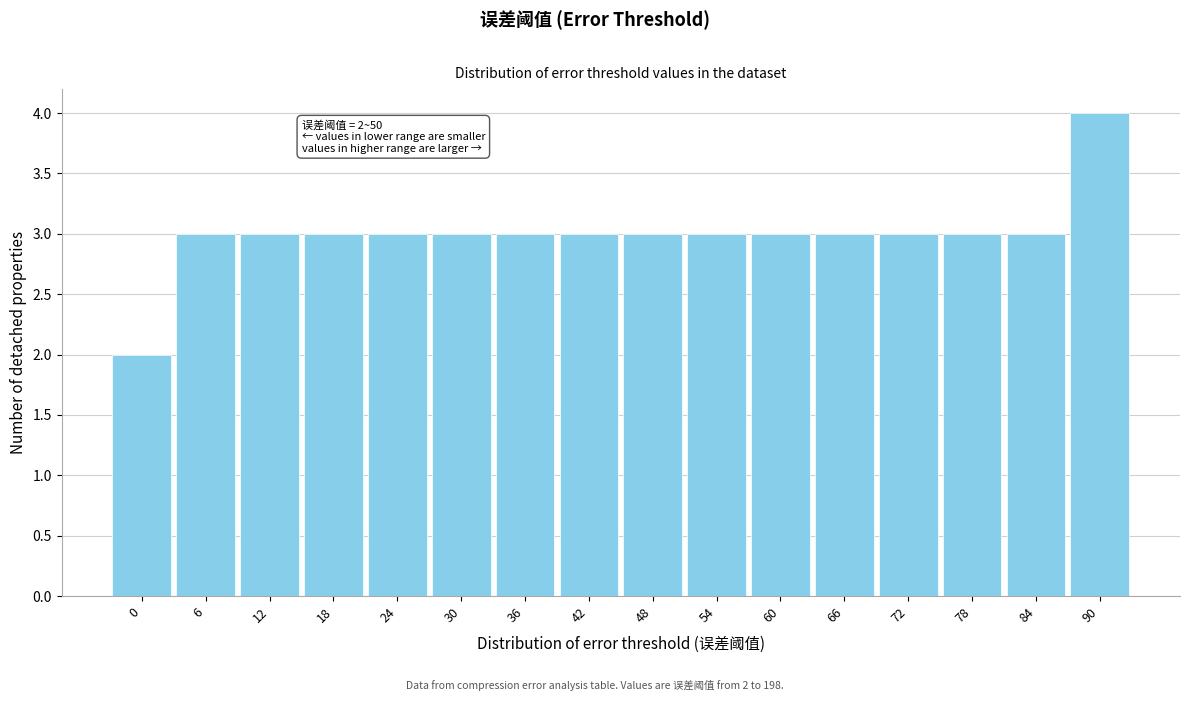

Reading left to right, list all the values displayed in this chart.

0=2	6=3	12=3	18=3	24=3	30=3	36=3	42=3	48=3	54=3	60=3	66=3	72=3	78=3	84=3	90=4